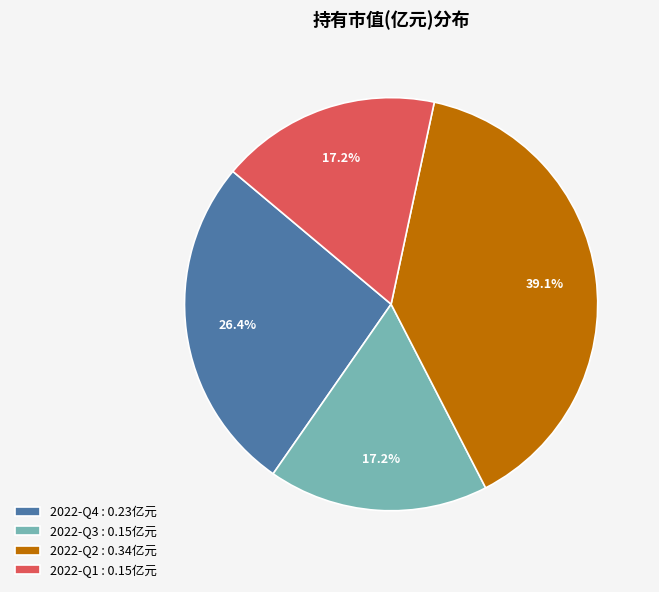

Which has a higher value, 2022-Q1 : 0.15亿元 or 2022-Q4 : 0.23亿元?

2022-Q4 : 0.23亿元